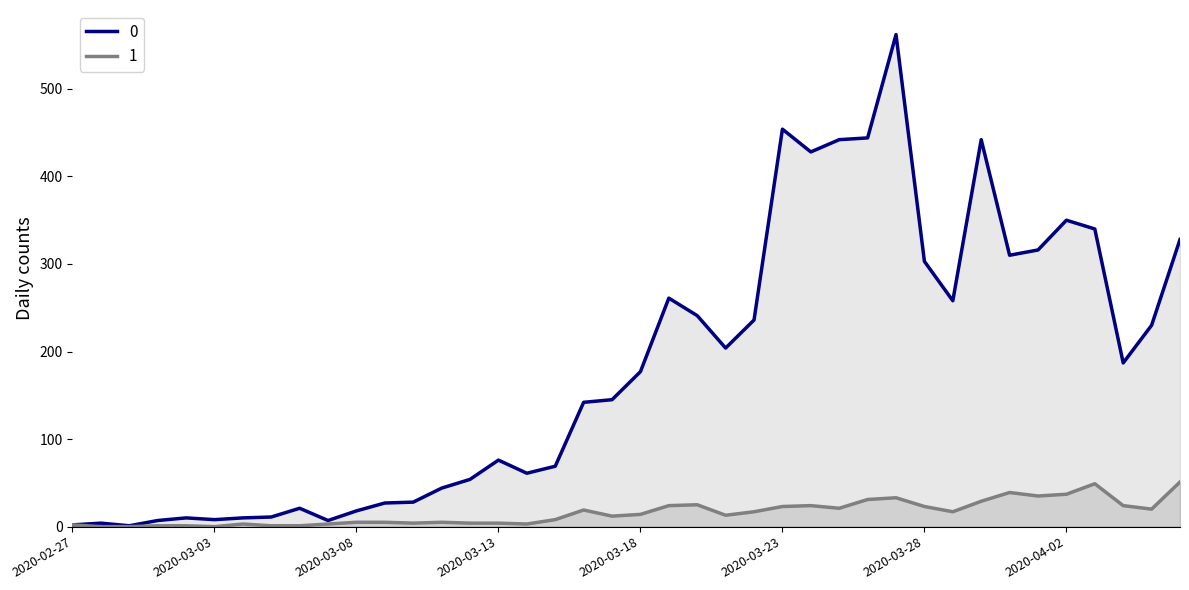

Does the chart have visible grid lines?

No